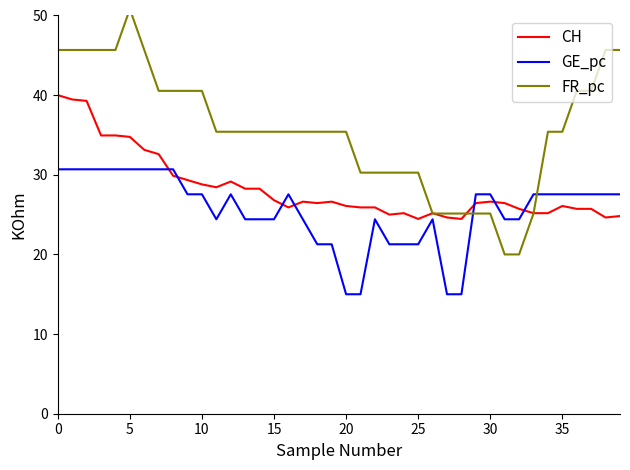

Reading right to left, transcribe all the data shown in this chart.

CH: 24.8	24.6	25.7	25.7	26.1	25.2	25.2	25.7	26.4	26.6	26.4	24.5	24.6	25.2	24.5	25.2	25.0	25.9	25.9	26.1	26.6	26.4	26.6	25.9	26.8	28.3	28.3	29.2	28.4	28.8	29.3	29.9	32.6	33.1	34.8	34.9	34.9	39.3	39.5	40.0
GE_pc: 27.6	27.6	27.6	27.6	27.6	27.6	27.6	24.4	24.4	27.6	27.6	15.0	15.0	24.4	21.3	21.3	21.3	24.4	15.0	15.0	21.3	21.3	24.4	27.6	24.4	24.4	24.4	27.6	24.4	27.6	27.6	30.7	30.7	30.7	30.7	30.7	30.7	30.7	30.7	30.7
FR_pc: 45.7	45.7	40.5	40.5	35.4	35.4	25.1	20.0	20.0	25.1	25.1	25.1	25.1	25.1	30.3	30.3	30.3	30.3	30.3	35.4	35.4	35.4	35.4	35.4	35.4	35.4	35.4	35.4	35.4	40.5	40.5	40.5	40.5	45.7	50.8	45.7	45.7	45.7	45.7	45.7